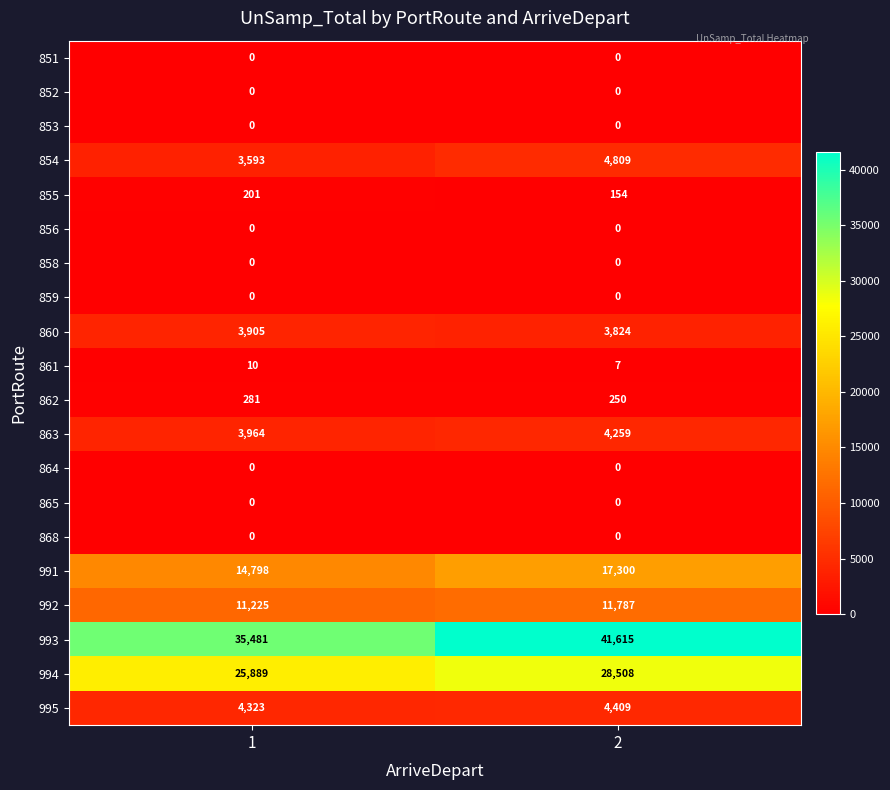

Which series changed the most between 1 and 2?

993